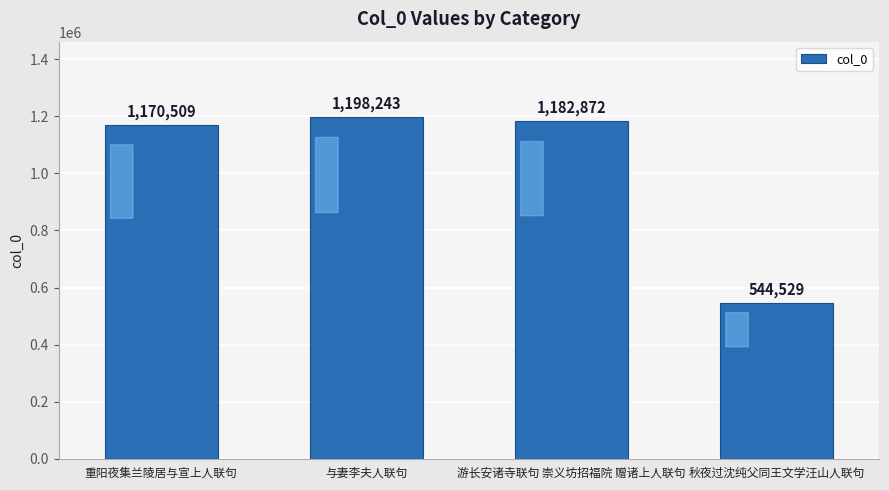

True or false: the data shows 544529 at 秋夜过沈纯父同王文学汪山人联句.

True